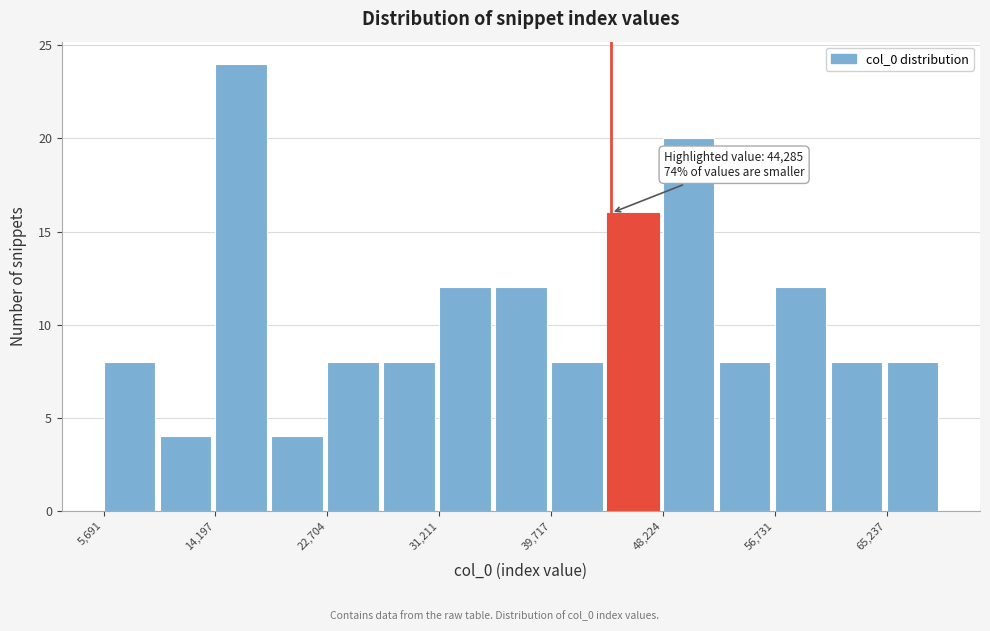

Which range on the x-axis has the tallest bar?

14000 to 18000